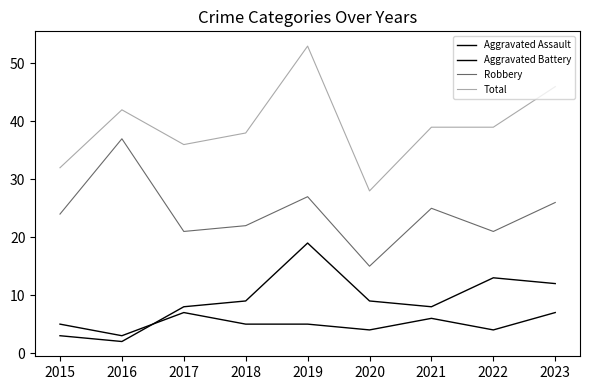

Does the chart display data point markers on the line(s)?

No